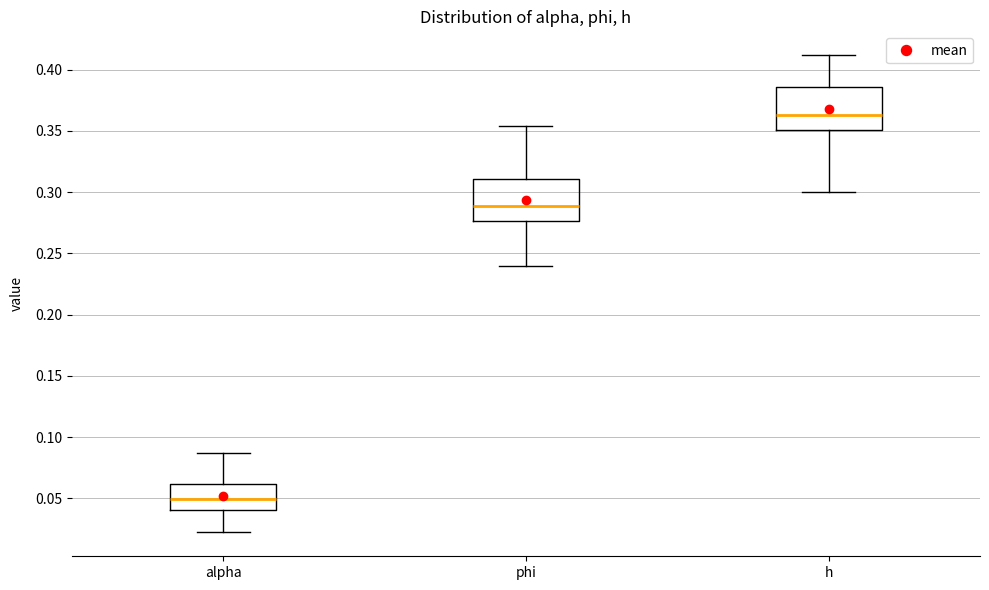

Which box has the highest median line?

h